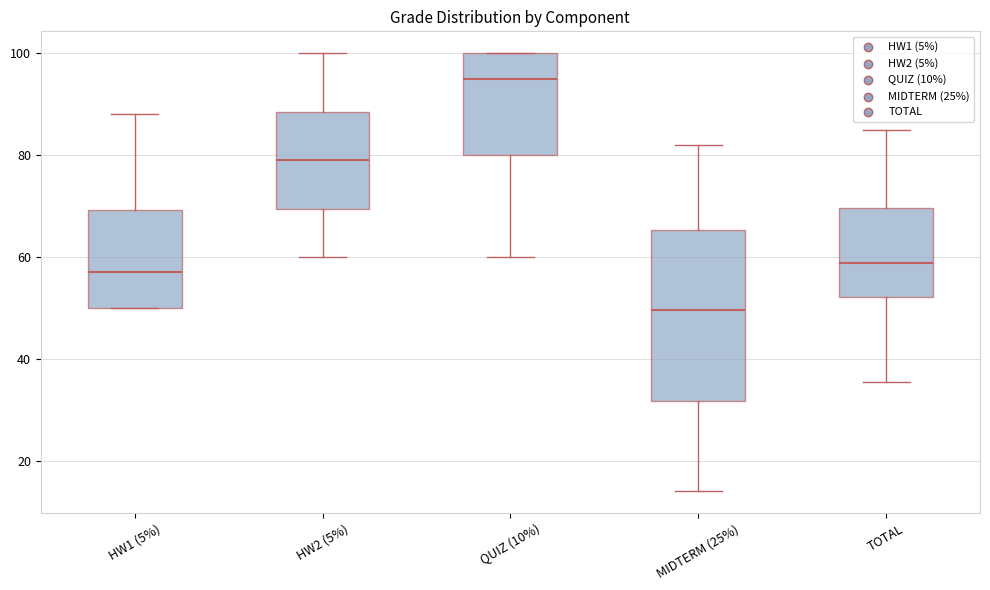

Reading left to right, read every box against the y-axis: the position of its median line, the range the box covers, and the ends of its whiskers. The values are not printed on the chart, so give them approximately, as read against the axis.

HW1 (5%): median 58, box 50 to 70, whiskers 50 to 88
HW2 (5%): median 80, box 70 to 88, whiskers 60 to 100
QUIZ (10%): median 96, box 80 to 100, whiskers 60 to 100
MIDTERM (25%): median 50, box 32 to 66, whiskers 14 to 82
TOTAL: median 58, box 52 to 70, whiskers 36 to 84